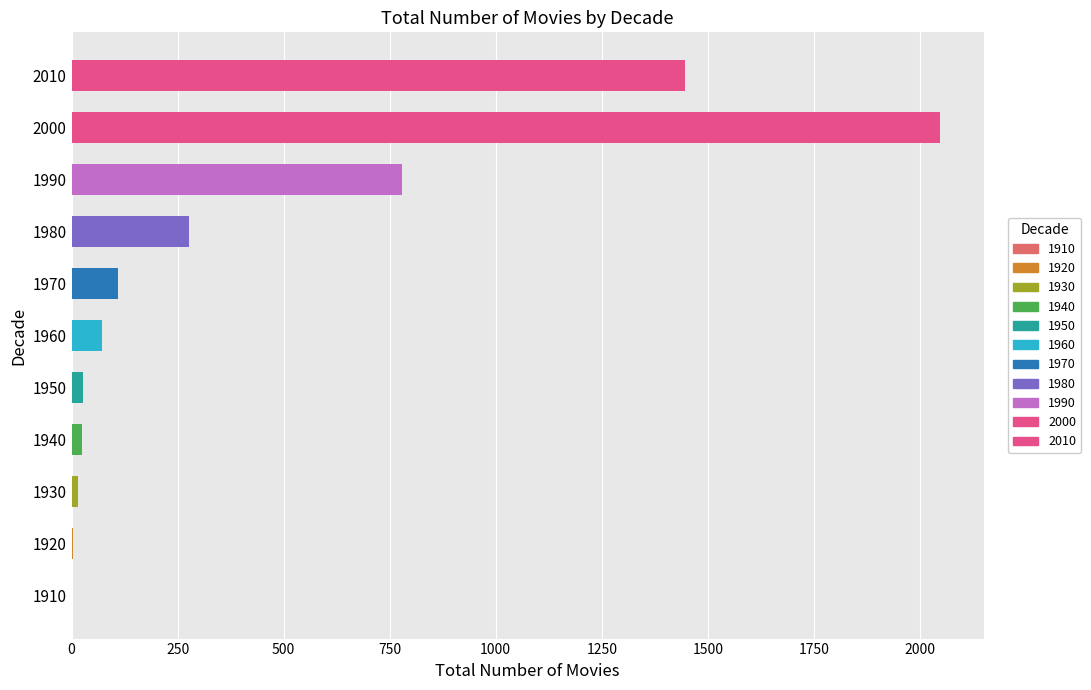

What is the sum of all values?

4802